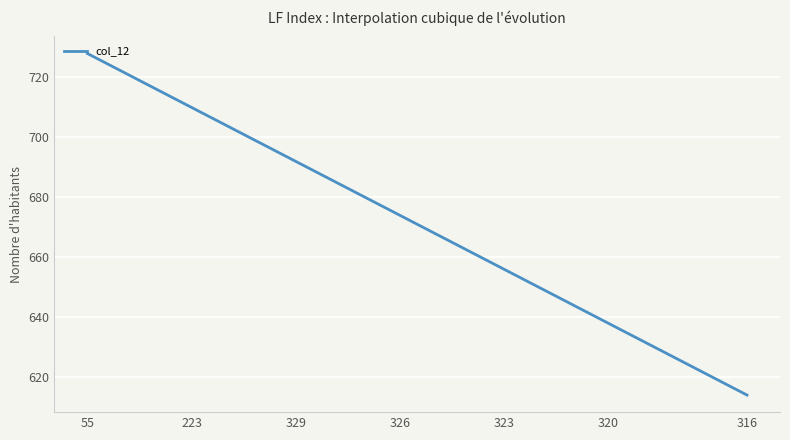

What is the smallest value displayed?

614.0